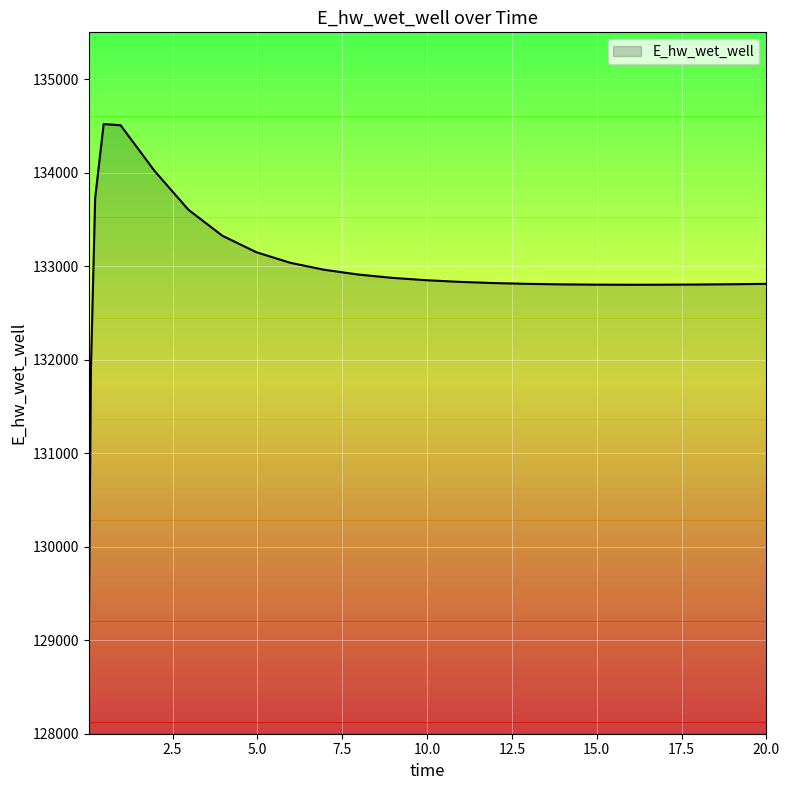

What is the difference between the second highest and second lowest values?

2612.9